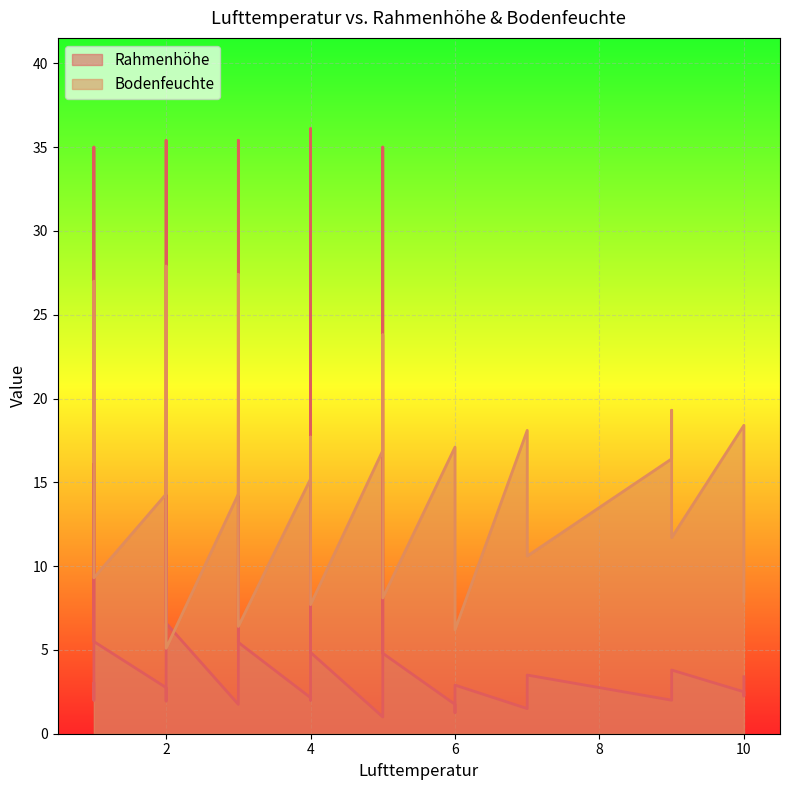

Is it true that Rahmenhöhe equals 2.8 at 2?

True